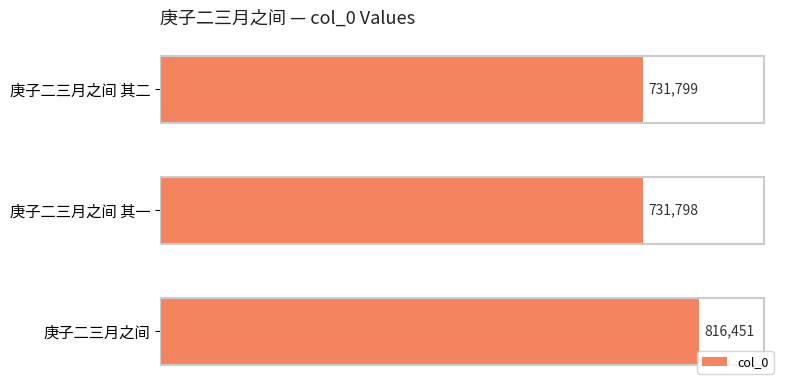

Which has a higher value, 庚子二三月之间 其二 or 庚子二三月之间?

庚子二三月之间